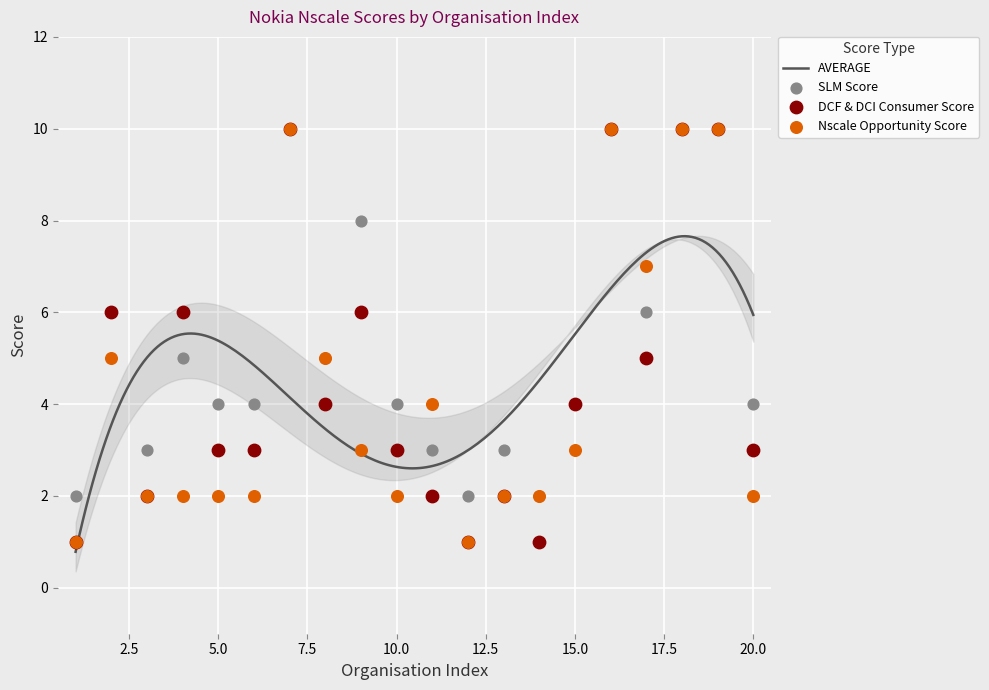

Which series reaches the minimum Y coordinate?

DCF & DCI Consumer Score